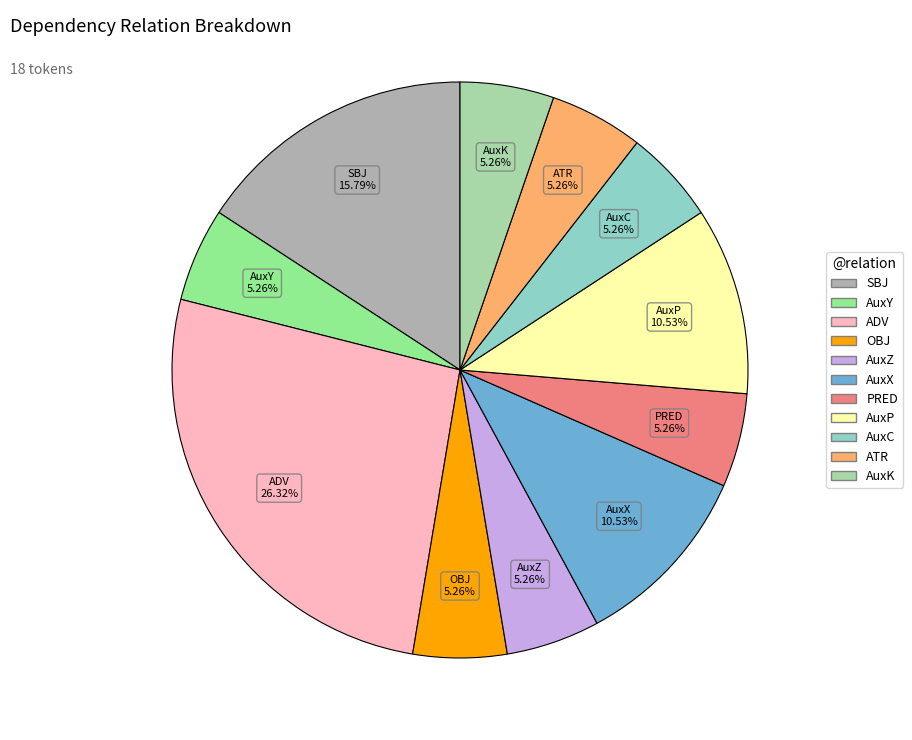

What percentage do AuxZ and AuxX together represent?

15.8%